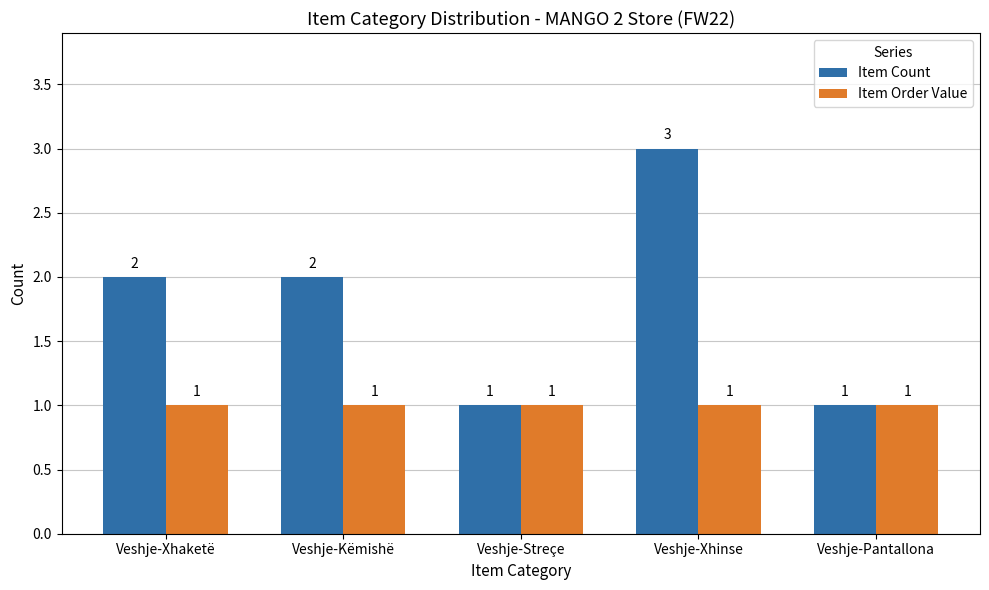

What is the lowest value of the Item Count series?

1